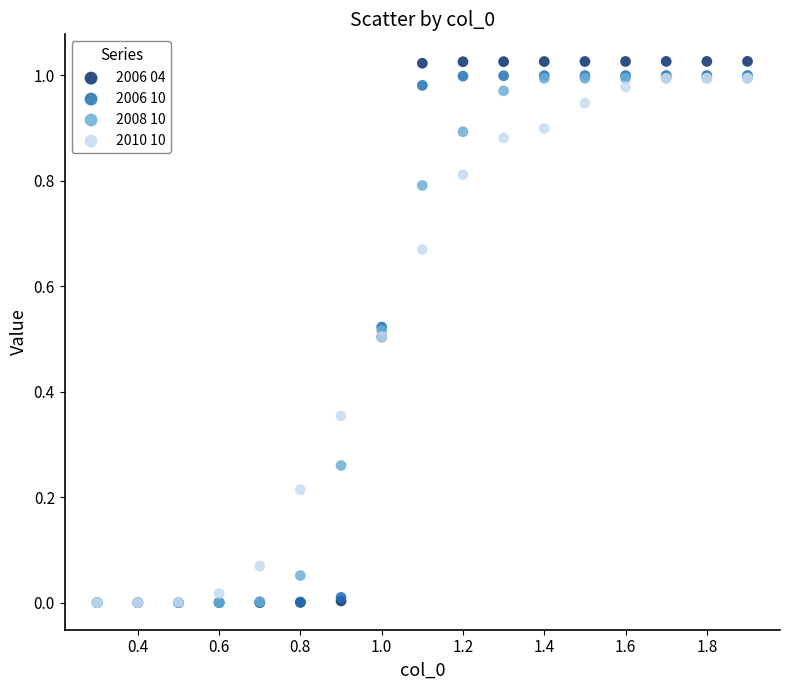

Which series reaches the maximum Y coordinate?

2006 04